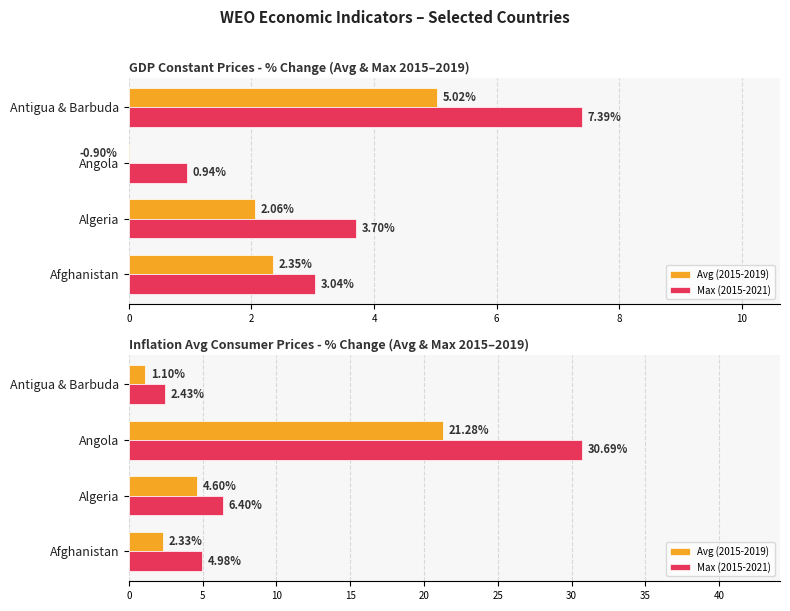

Is it true that Max (2015-2021) equals 2.4 at Antigua & Barbuda?

True